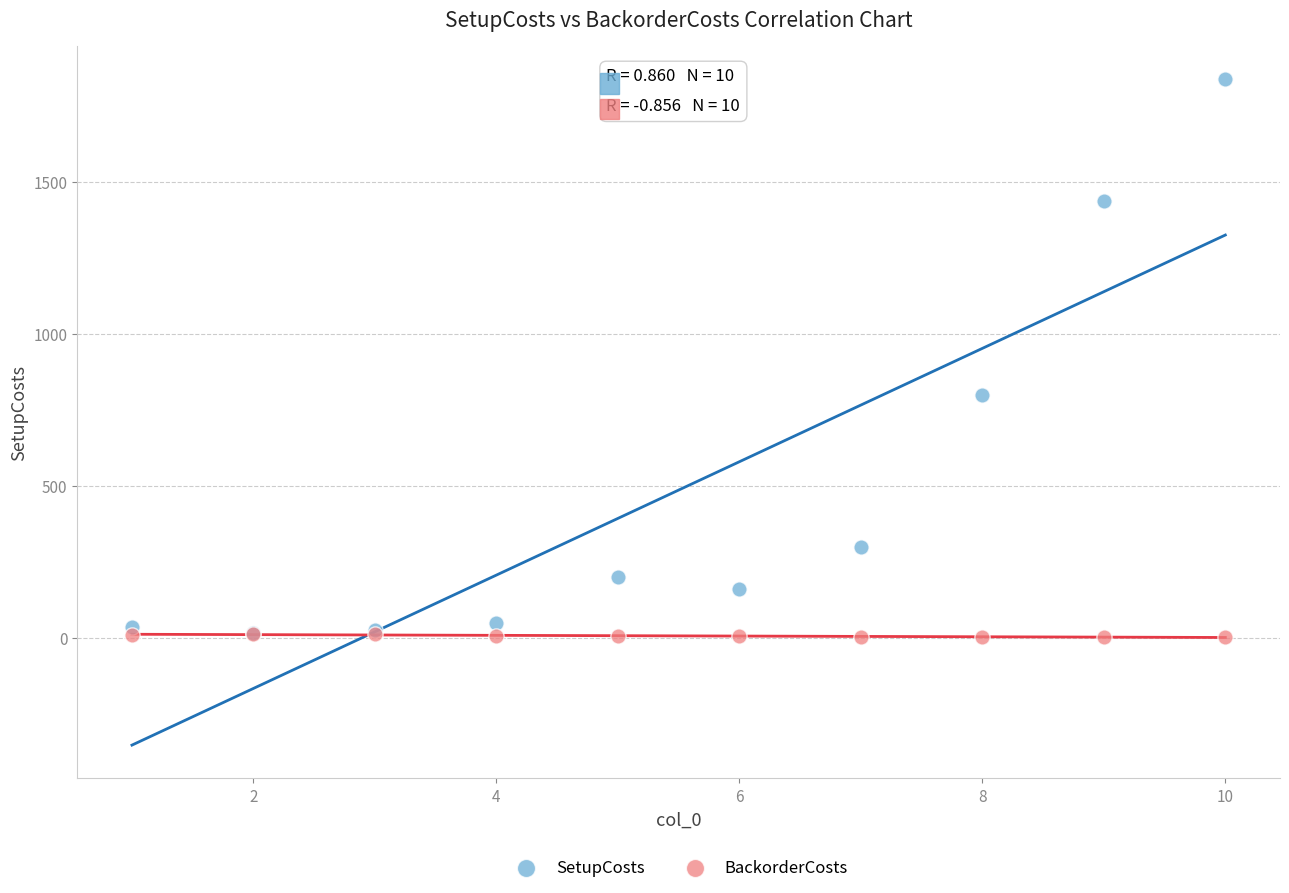

Across all series, what Y value is closest to 921?

800